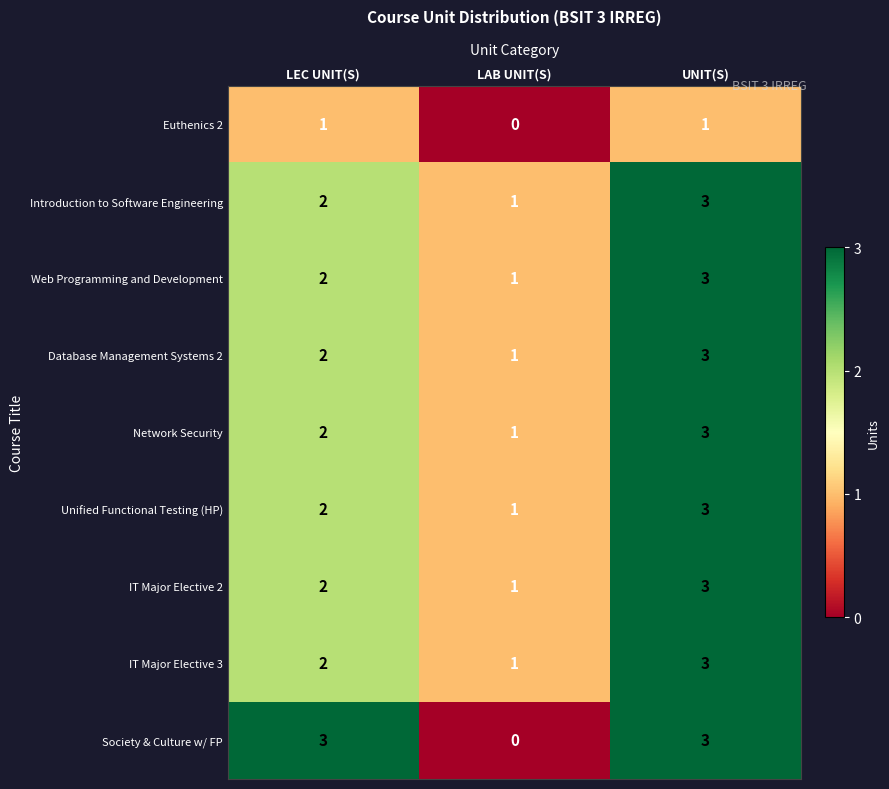

Reading left to right, extract all data points from this chart.

Euthenics 2: 1	0	1
Introduction to Software Engineering: 2	1	3
Web Programming and Development: 2	1	3
Database Management Systems 2: 2	1	3
Network Security: 2	1	3
Unified Functional Testing (HP): 2	1	3
IT Major Elective 2: 2	1	3
IT Major Elective 3: 2	1	3
Society & Culture w/ FP: 3	0	3